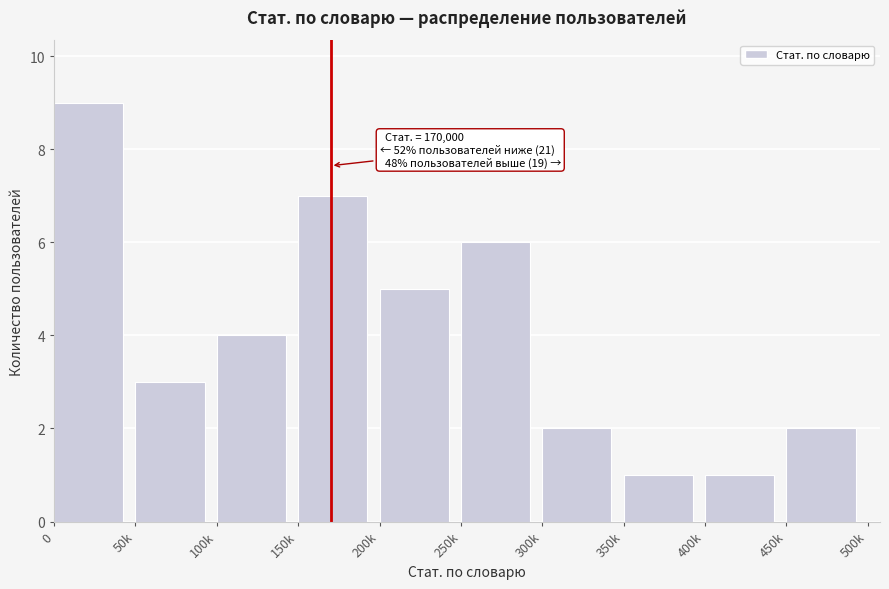

Reading left to right, transcribe all the data shown in this chart.

0=9	50k=3	100k=4	150k=7	200k=5	250k=6	300k=2	350k=1	400k=1	450k=2